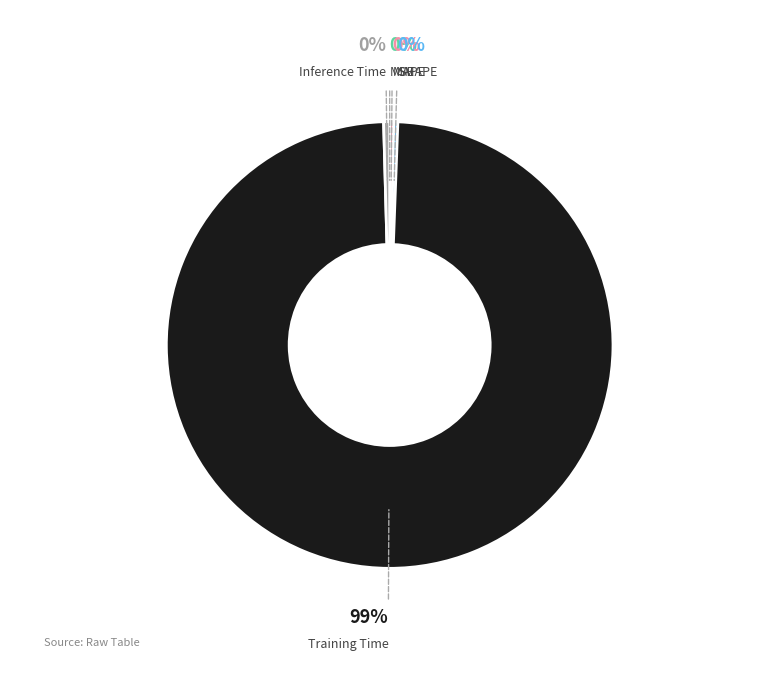

Does any single category account for the majority?

Yes